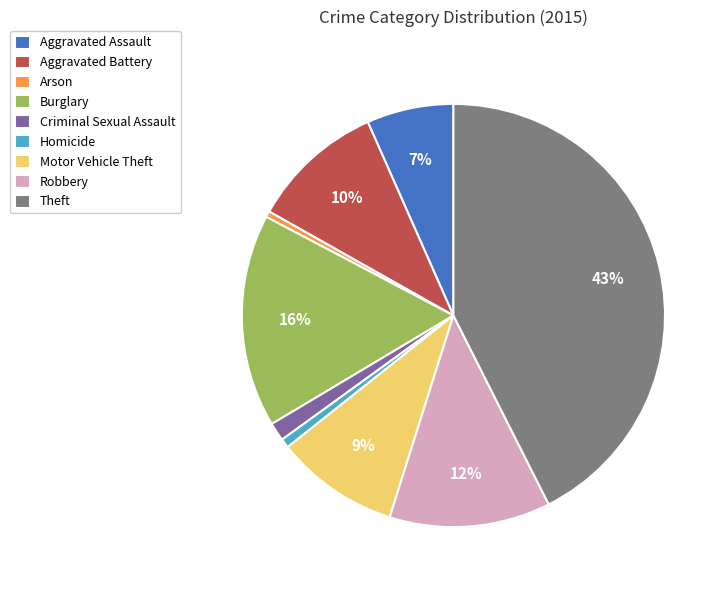

How many segments does this pie chart have?

9